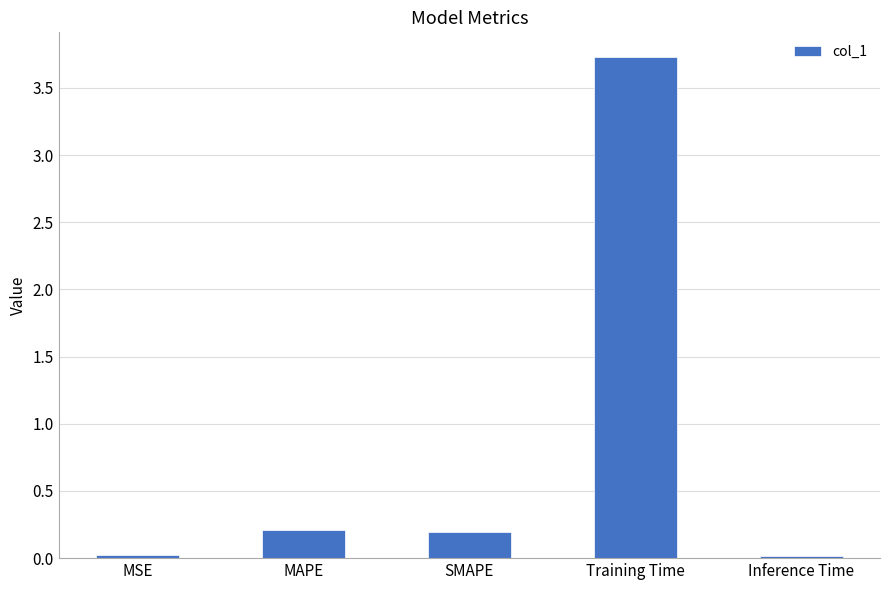

Which has a higher value, SMAPE or MSE?

SMAPE